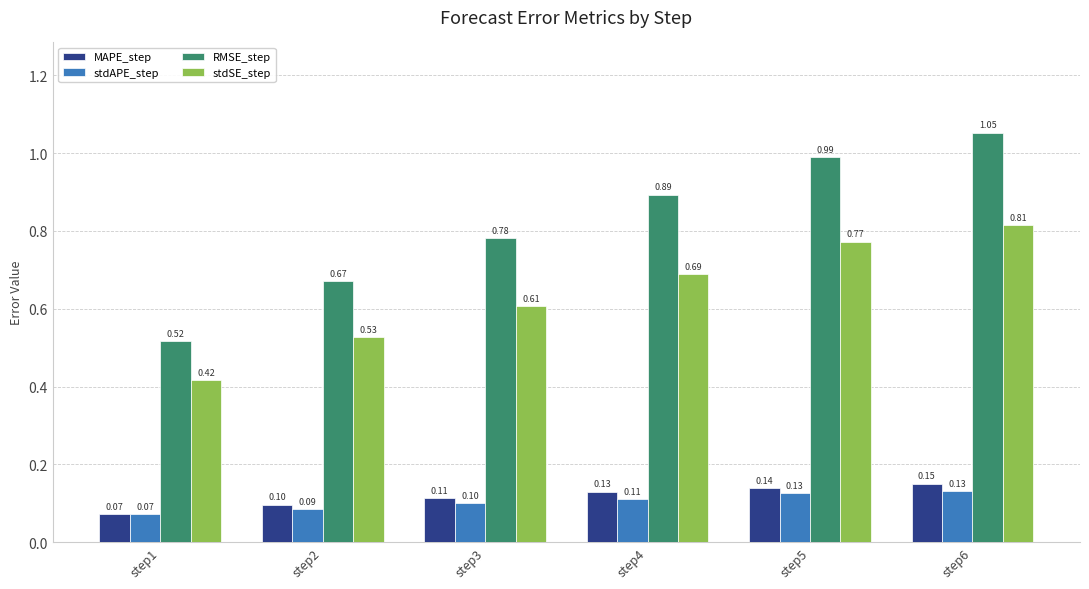

Between step1 and step5, which series saw the biggest shift?

RMSE_step